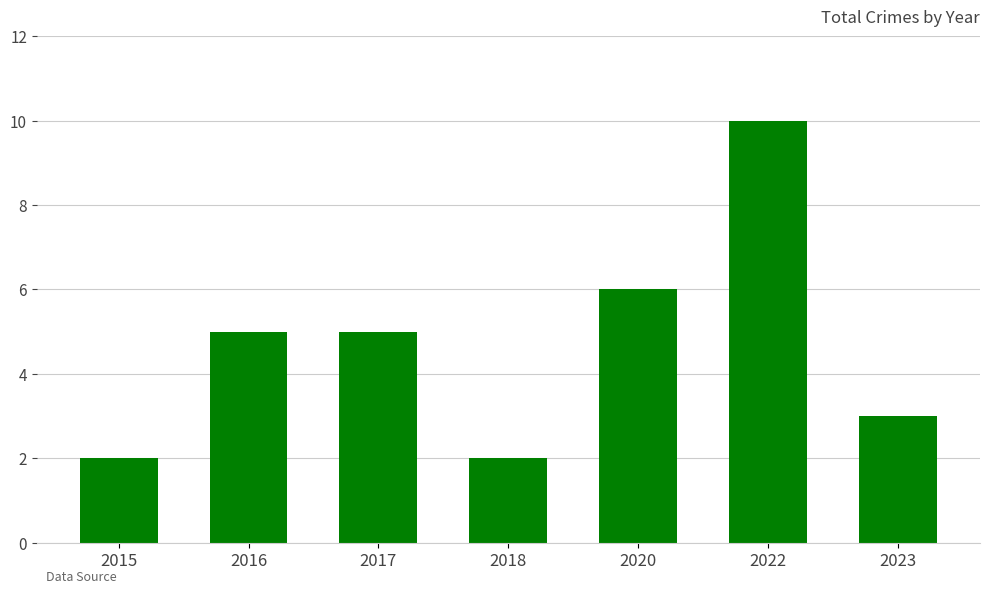

What is the change in value from 2018 to 2022?

+8